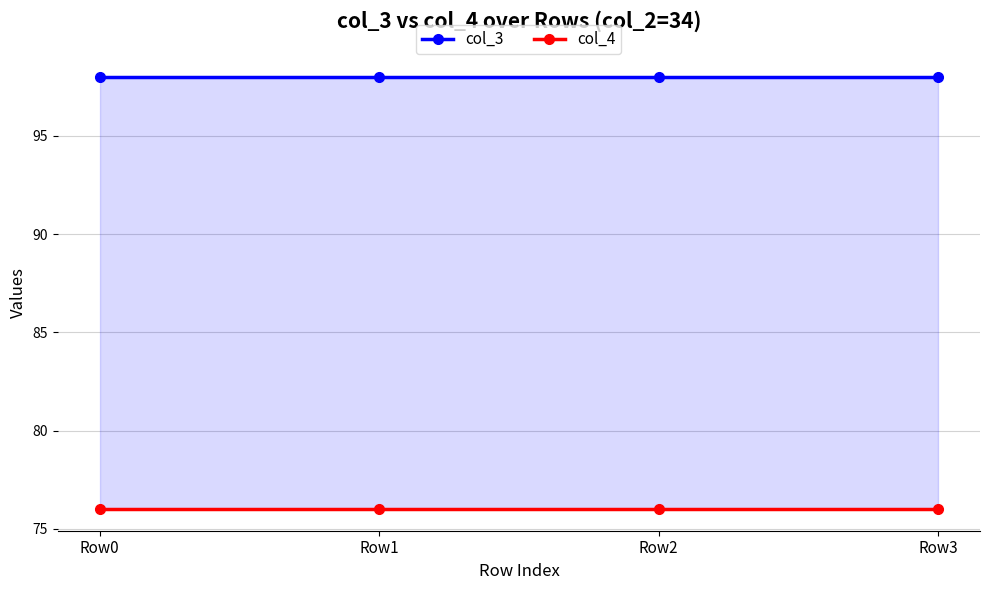

What is the value of the col_3 point at the 3rd from the left?

98